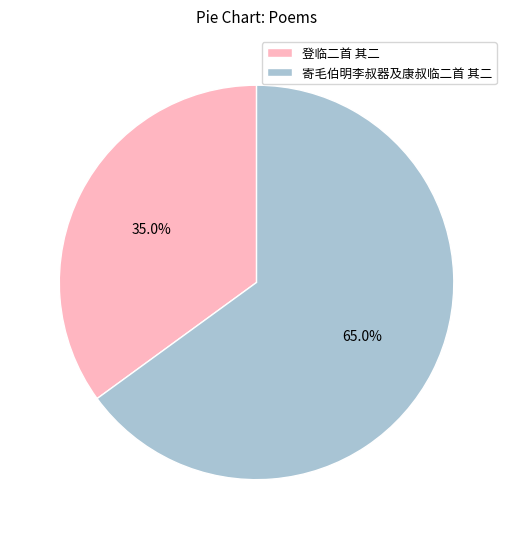

How many segments does this pie chart have?

2